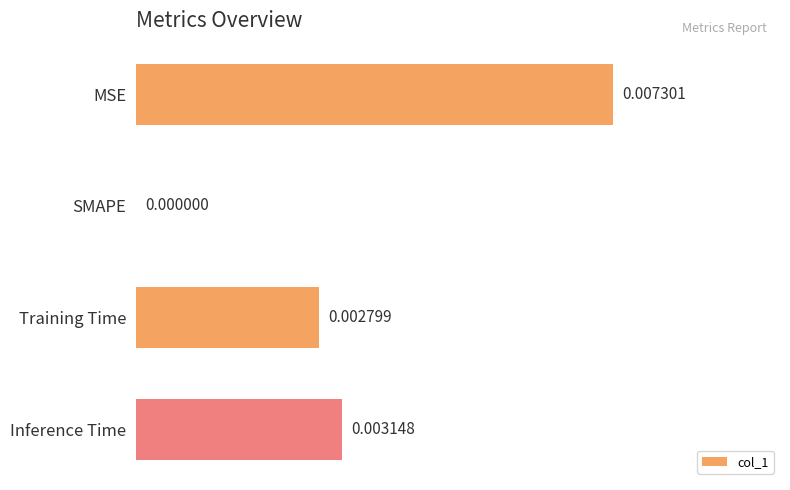

Which has a higher value, MSE or Inference Time?

MSE